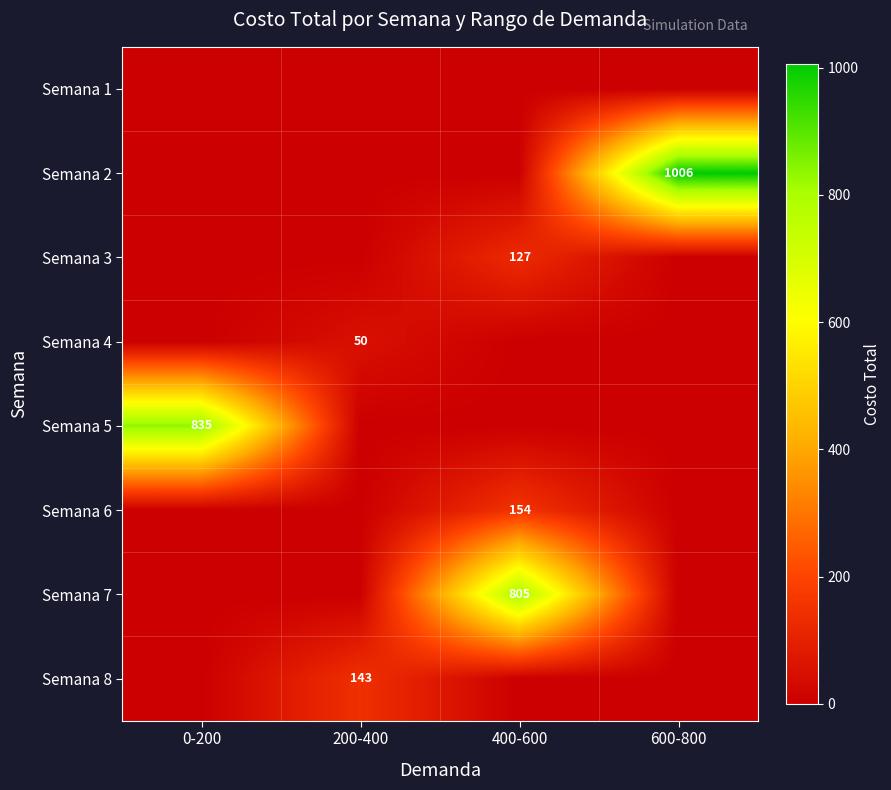

The Semana 2 series shows 1006 at 600-800. True or false?

True